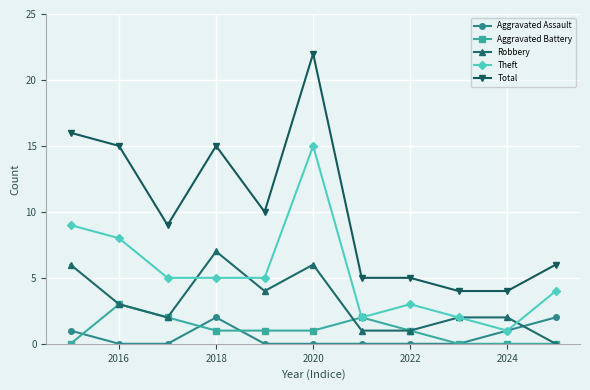

True or false: Theft and Total intersect in this chart.

False